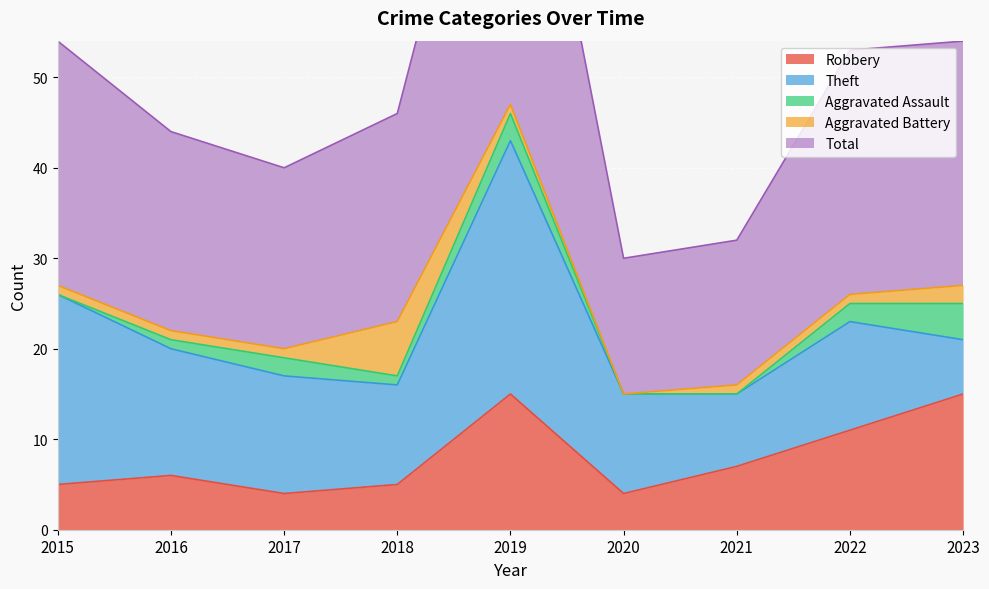

How many values in the Theft series exceed 12?

4